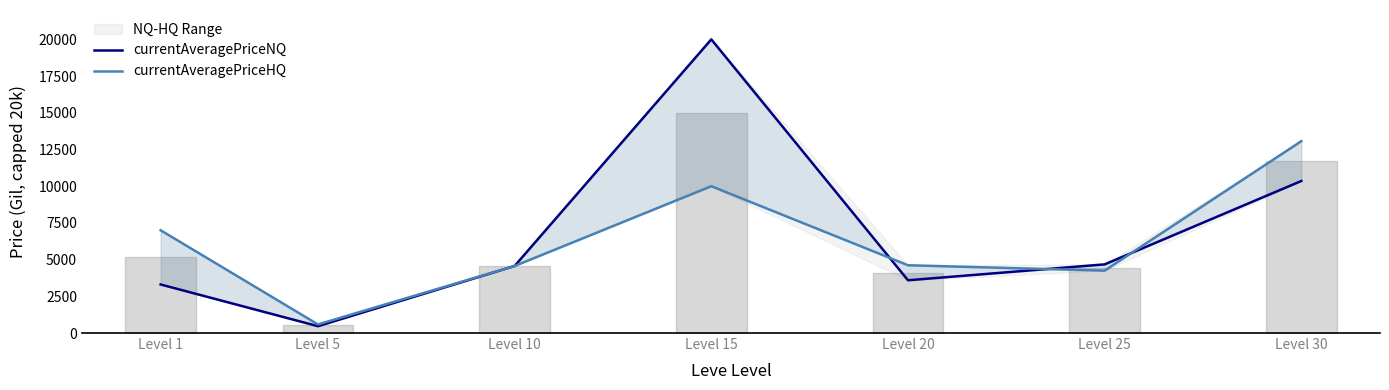

Between Level 10 and Level 30, which is larger?

Level 30